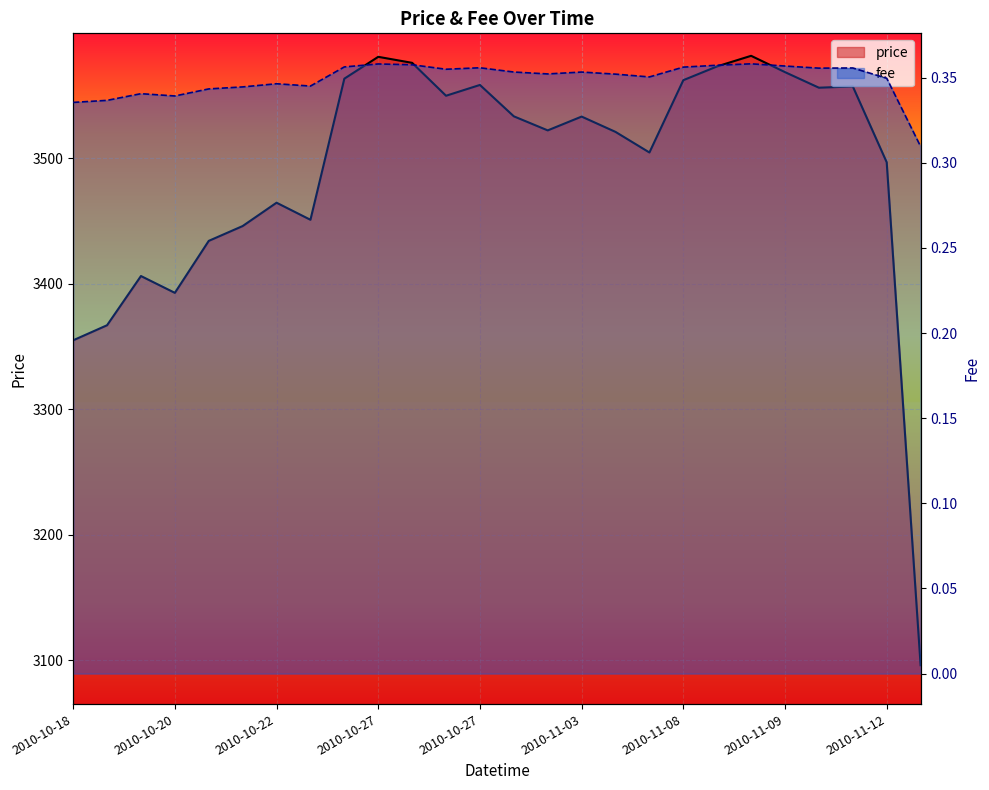

Does the chart display data point markers on the line(s)?

No